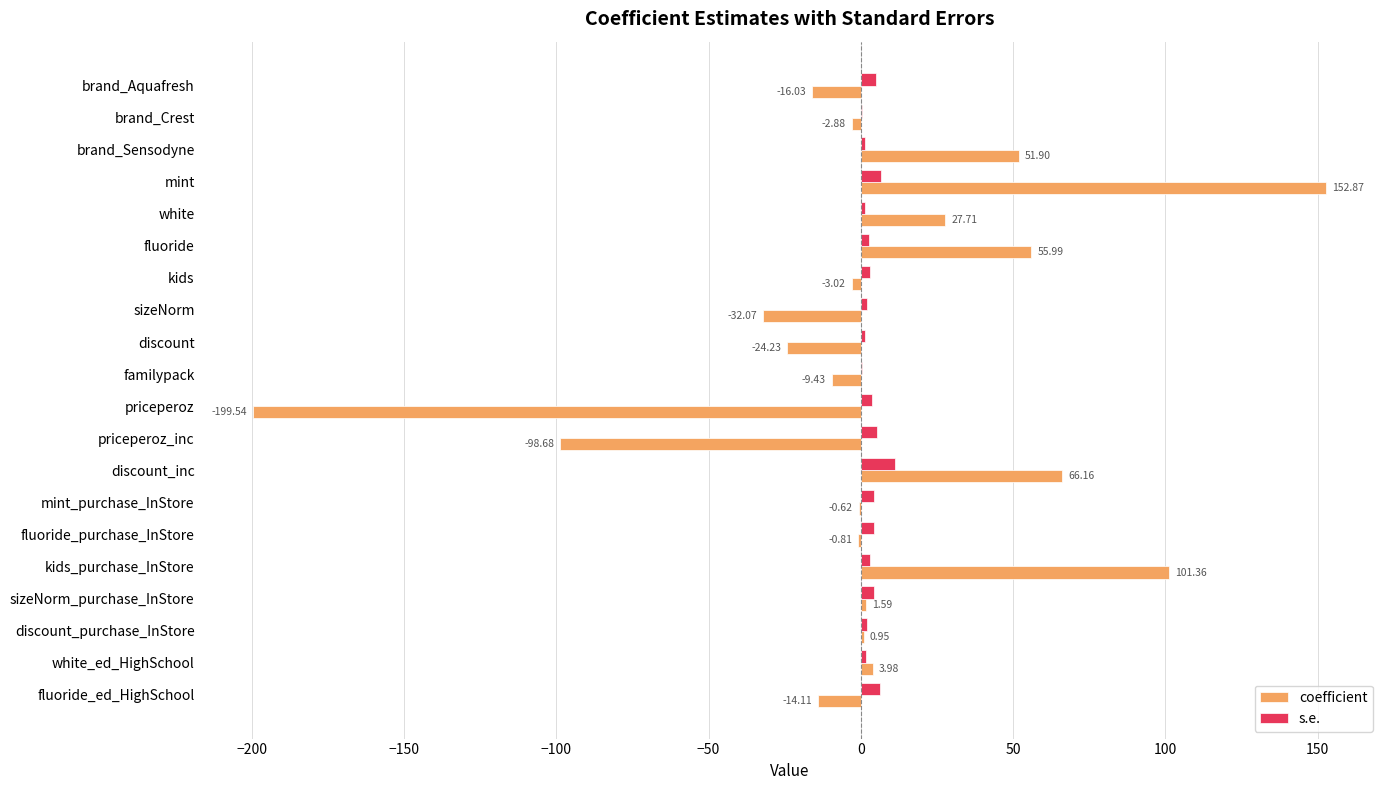

Is the value of coefficient at white_ed_HighSchool greater than the value of s.e. at white?

Yes